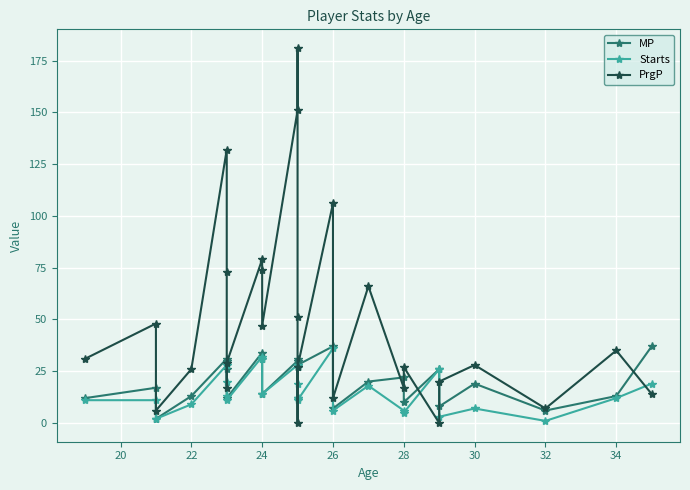

Between 19 and 22, which is larger?

19